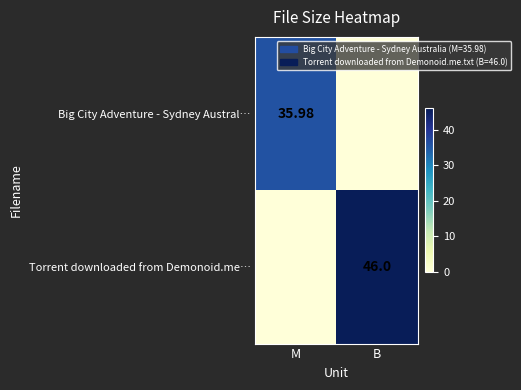

Is the value of Torrent downloaded from Demonoid.me… at B greater than the value of Big City Adventure - Sydney Austral… at M?

Yes